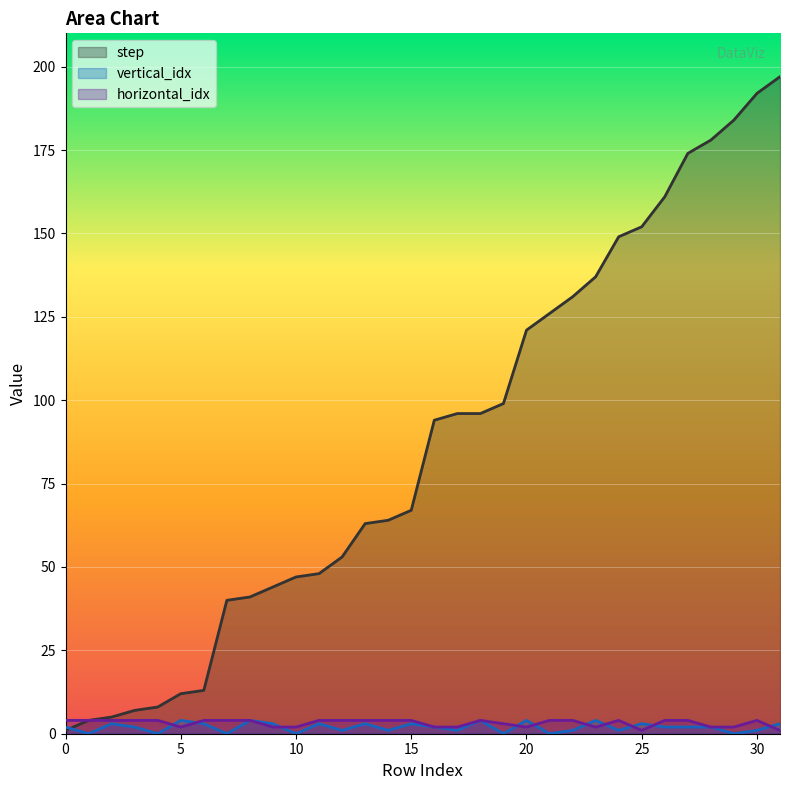

Which series has the largest range (max minus min)?

step